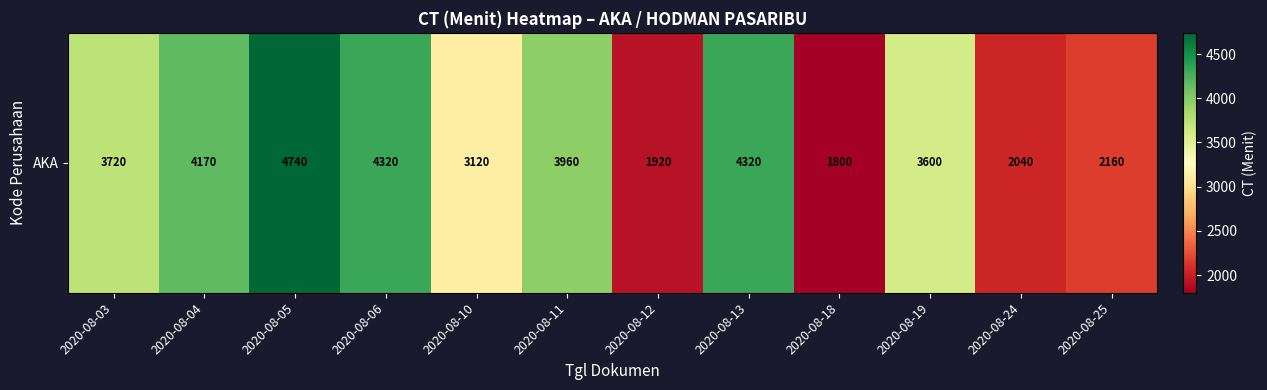

Which category has the highest value across all series?

2020-08-05